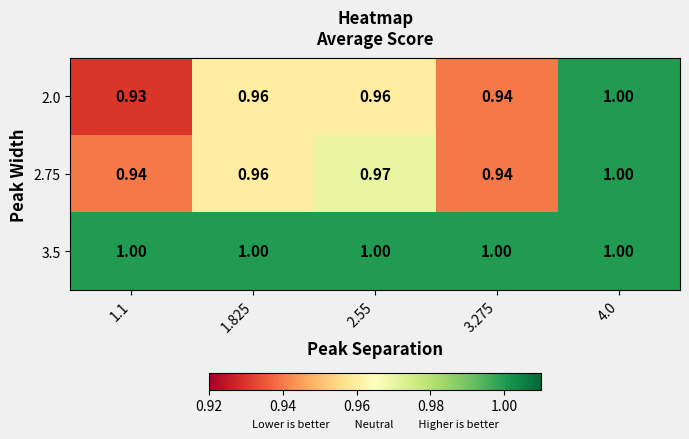

How many data points does each series have?

5